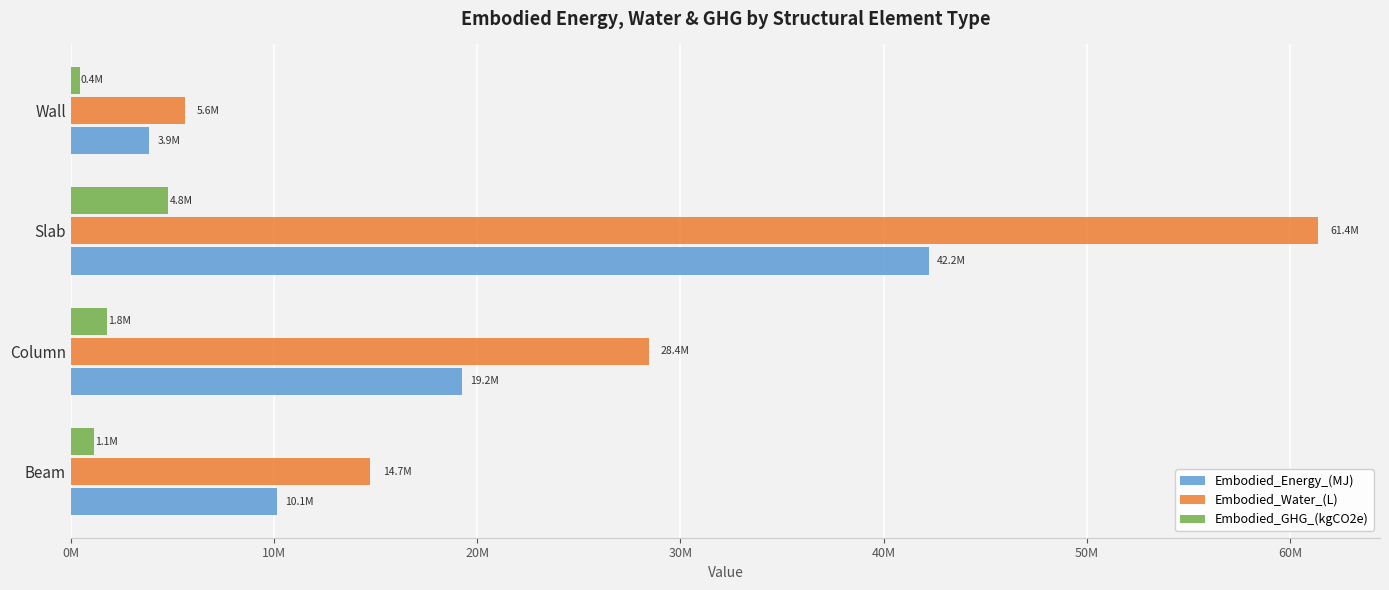

Rank the categories by Embodied_Energy_(MJ) value from highest to lowest.

Slab, Column, Beam, Wall